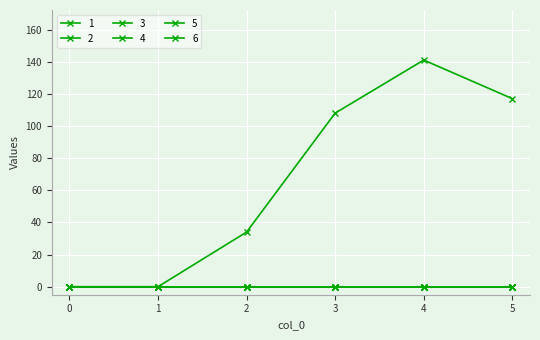

True or false: 5 and 6 cross at least once.

False